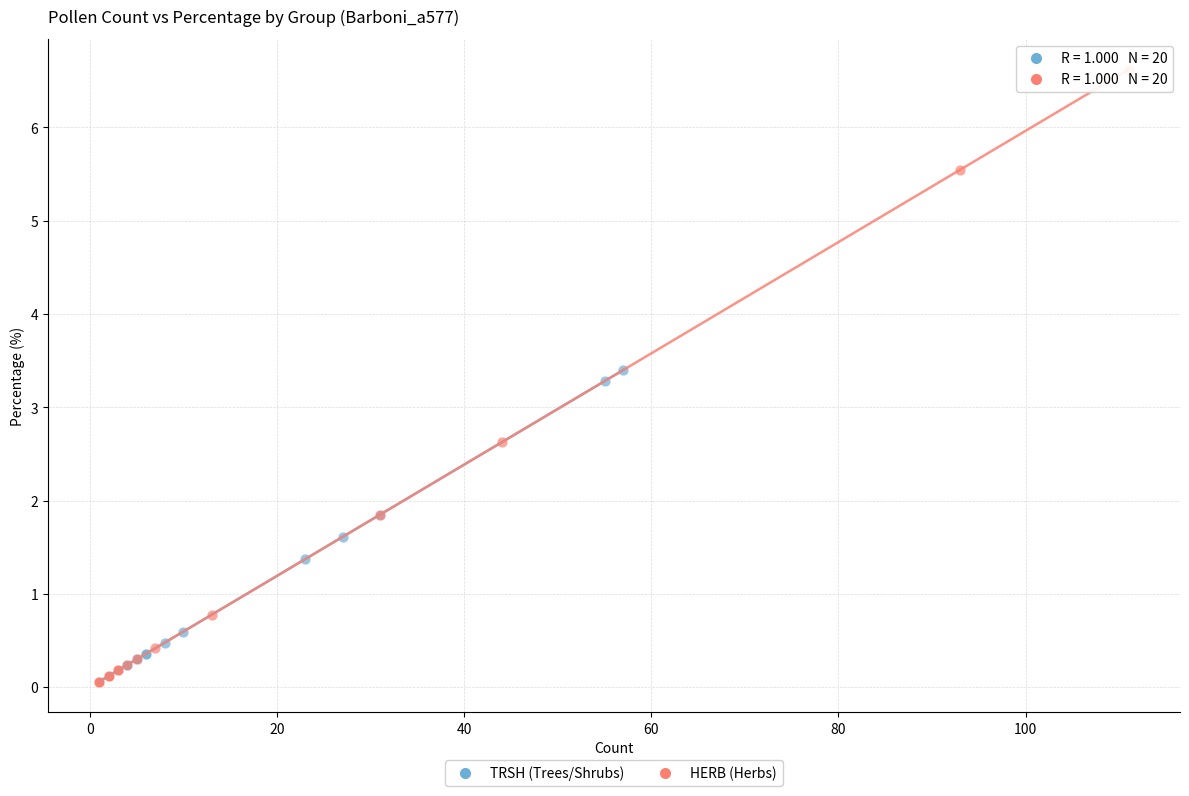

Which series reaches the maximum Y coordinate?

HERB (Herbs)